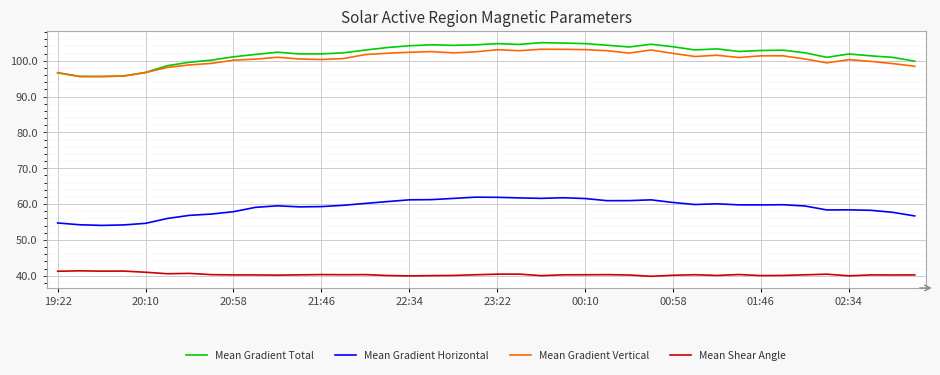

Which series has the largest range (max minus min)?

Mean Gradient Total